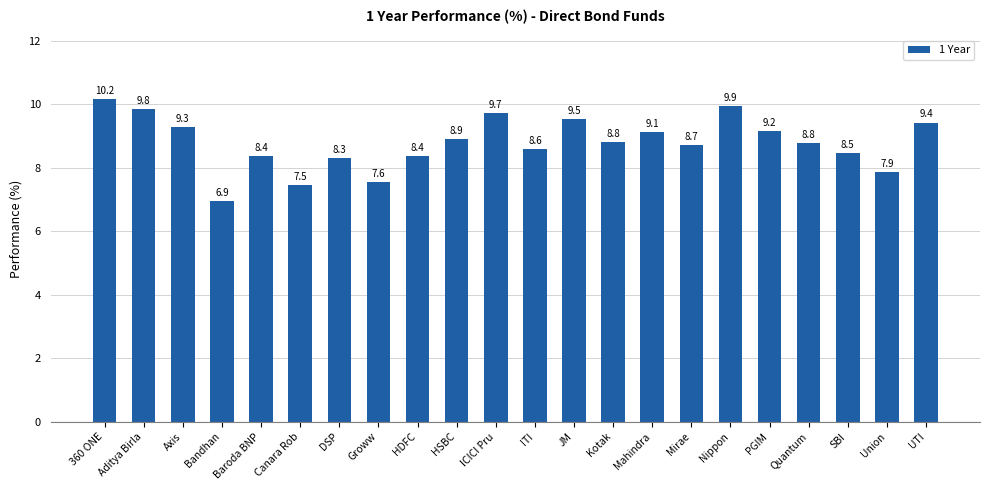

The value at HSBC is 8.9. True or false?

True